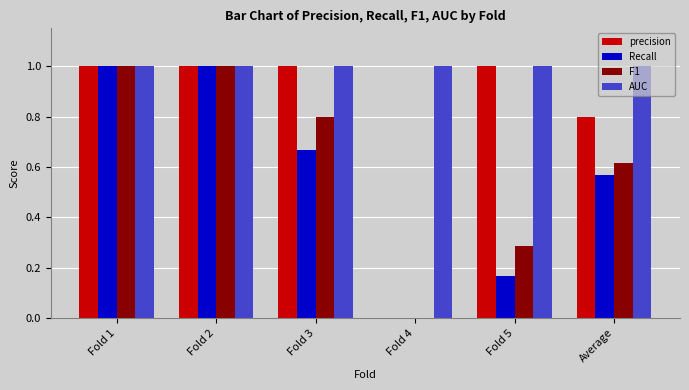

What is the total value across all series at Fold 4?

1.0